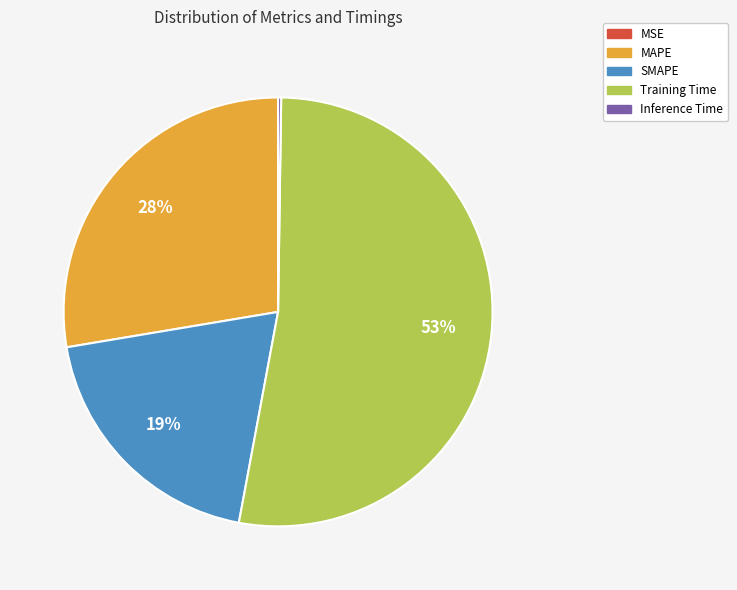

To the nearest percent, what percentage of the pie is Training Time?

53%